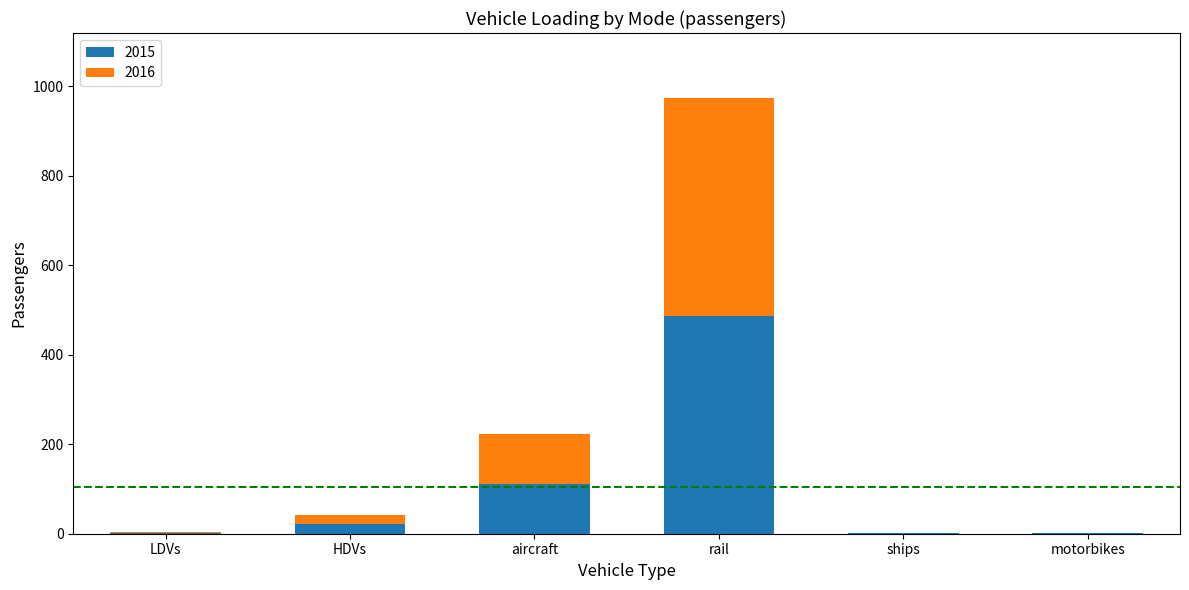

What is the total value across all series at aircraft?

222.8